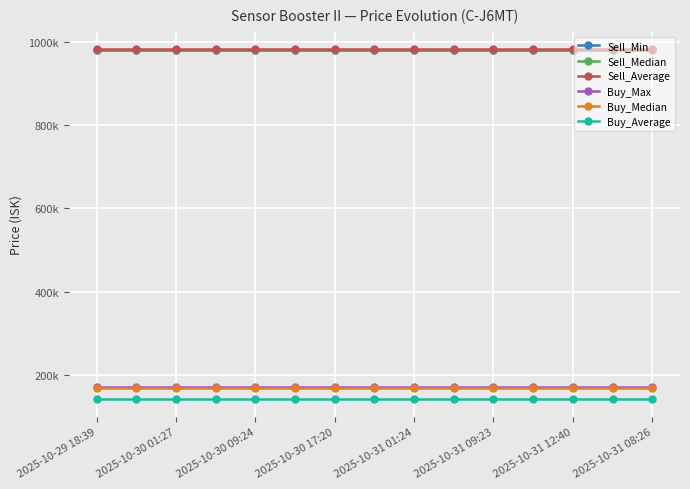

Does the chart have visible grid lines?

Yes